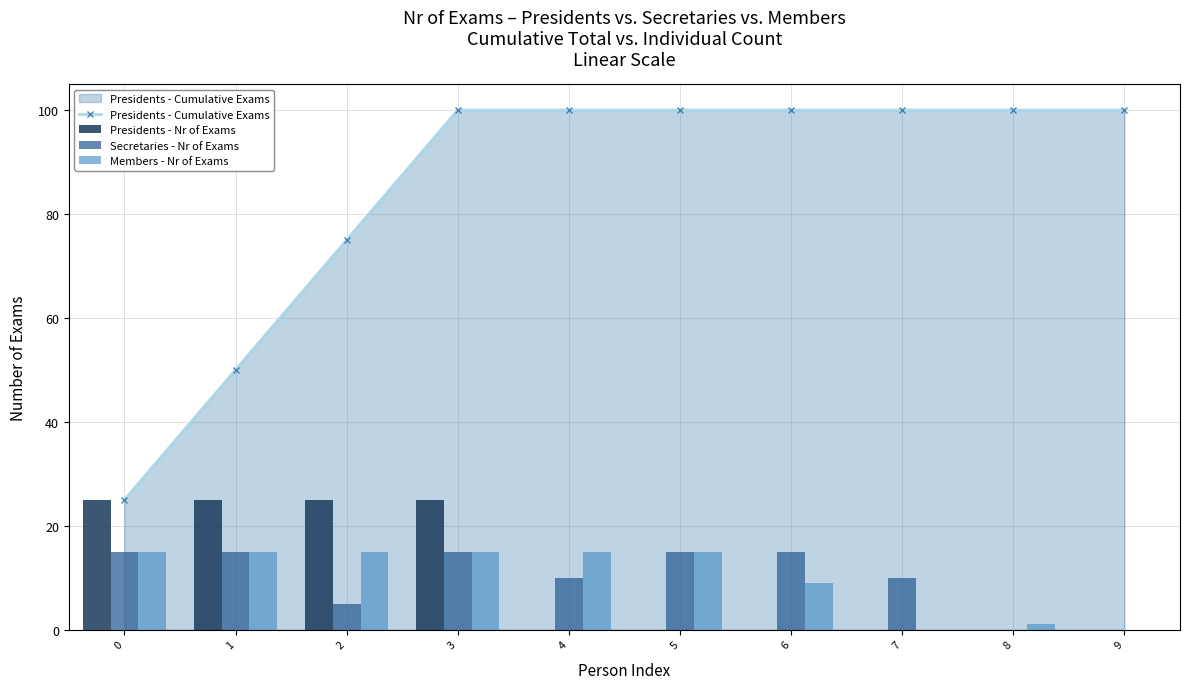

At which label is Presidents - Nr of Exams closest to 12?

4